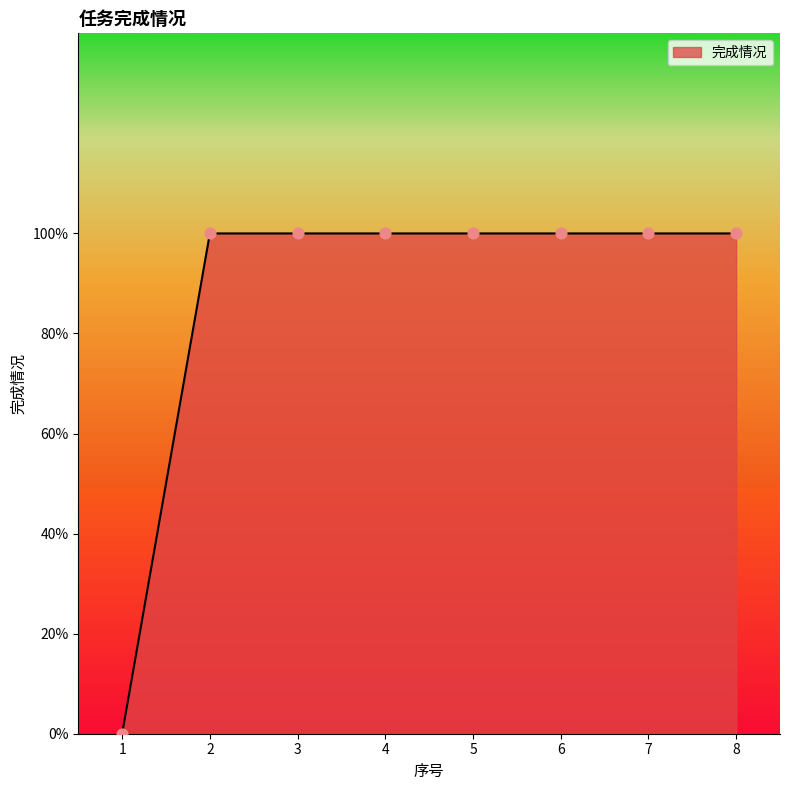

Between 8 and 7, which is larger?

8